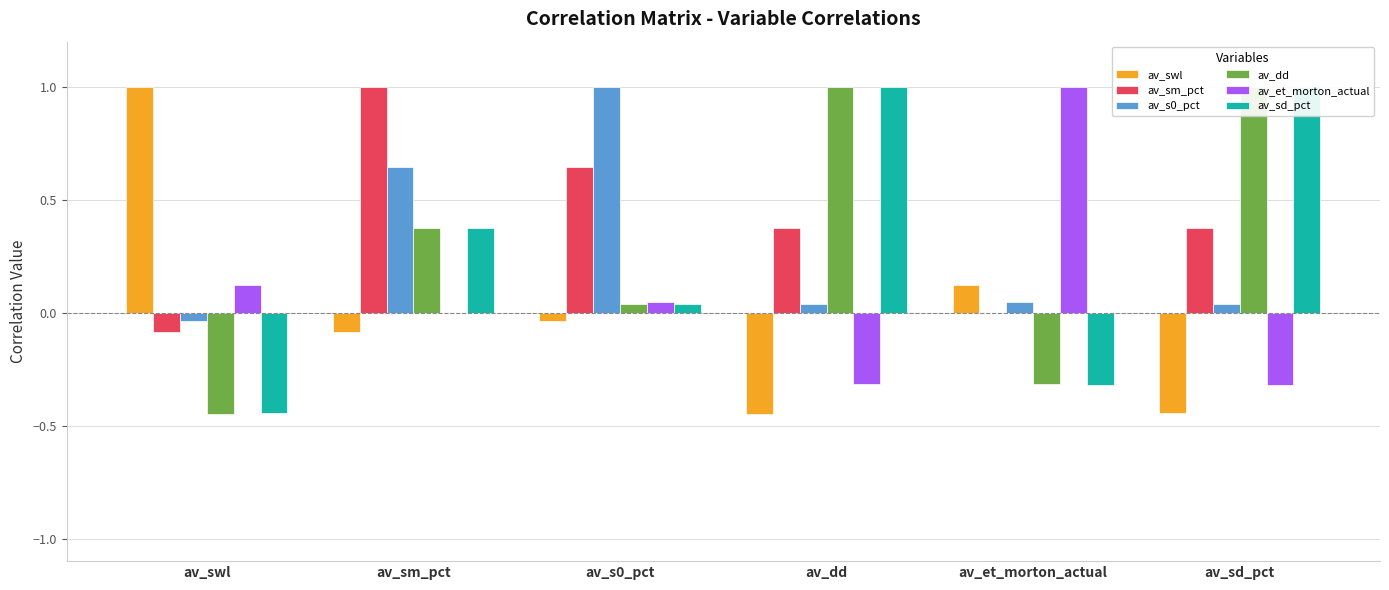

Which series has the largest range (max minus min)?

av_swl